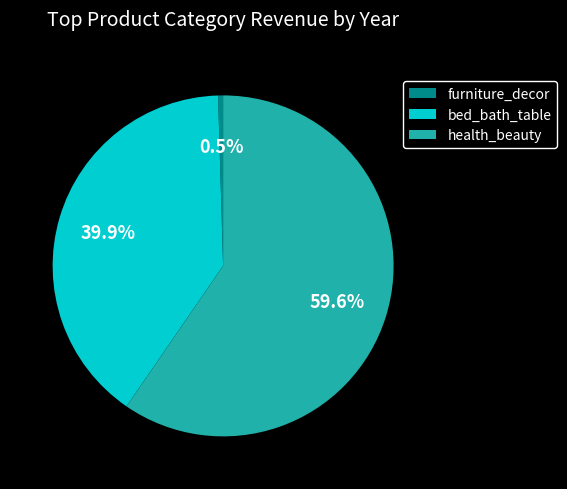

What percentage is NOT represented by health_beauty?

40.4%